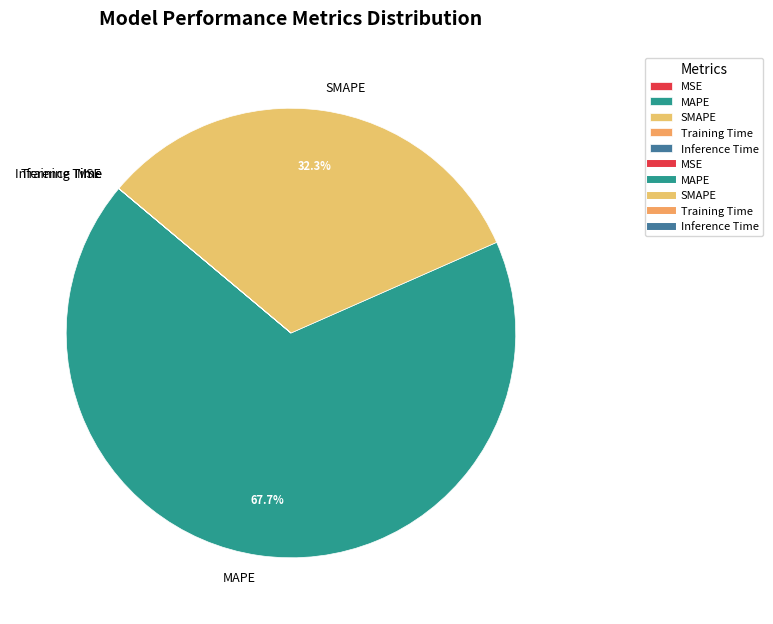

What percentage is NOT represented by MAPE?

32.3%